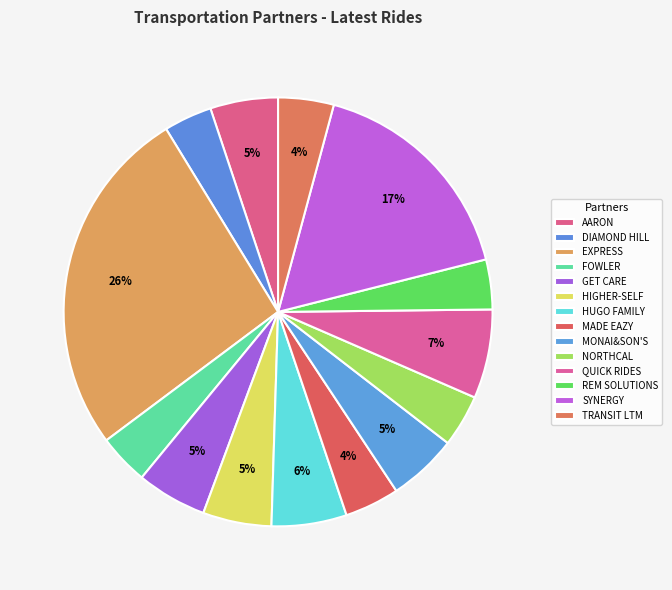

How many segments does this pie chart have?

14